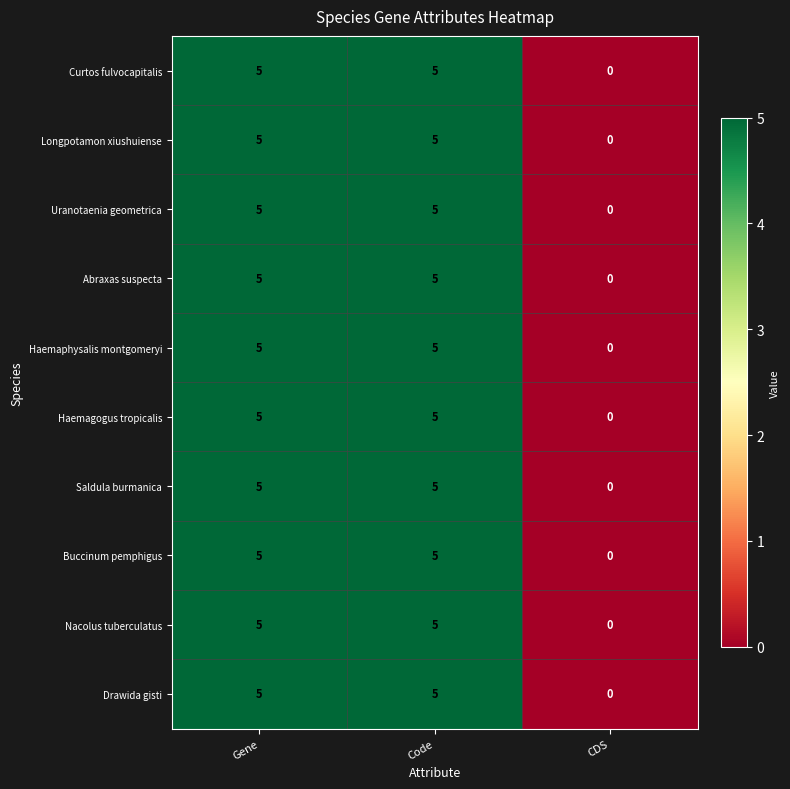

Is it true that Buccinum pemphigus equals 9 at Code?

False